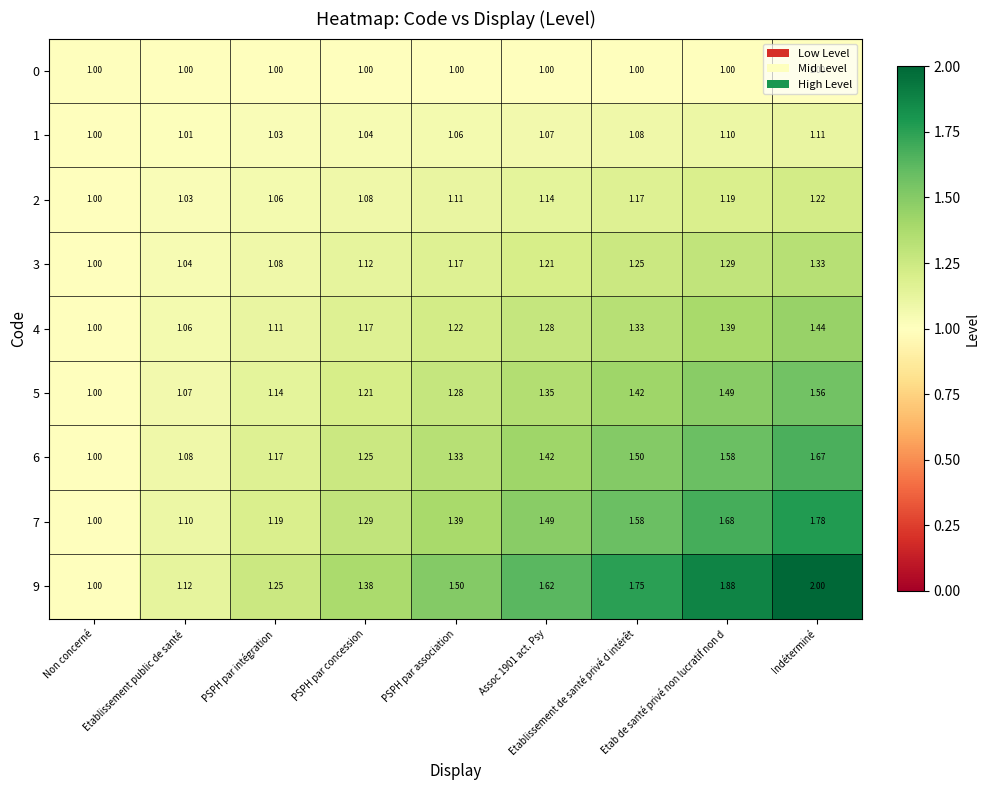

At which label is 9 closest to 1?

Non concerné